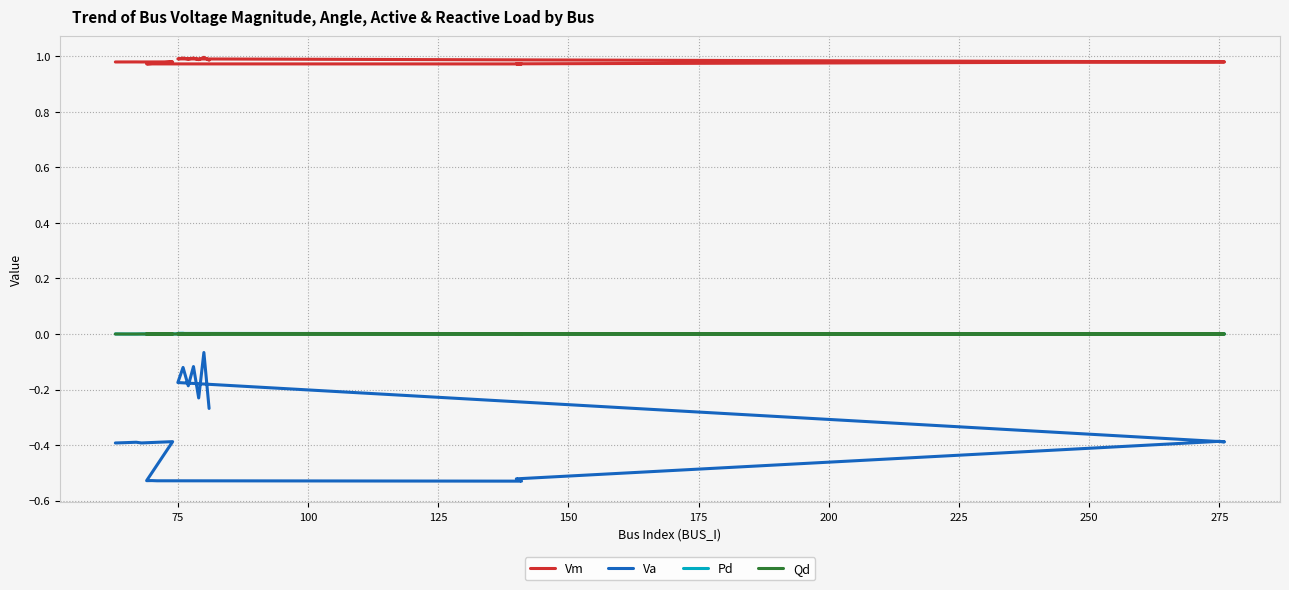

True or false: Va has a value of -0.2 at 125.

False